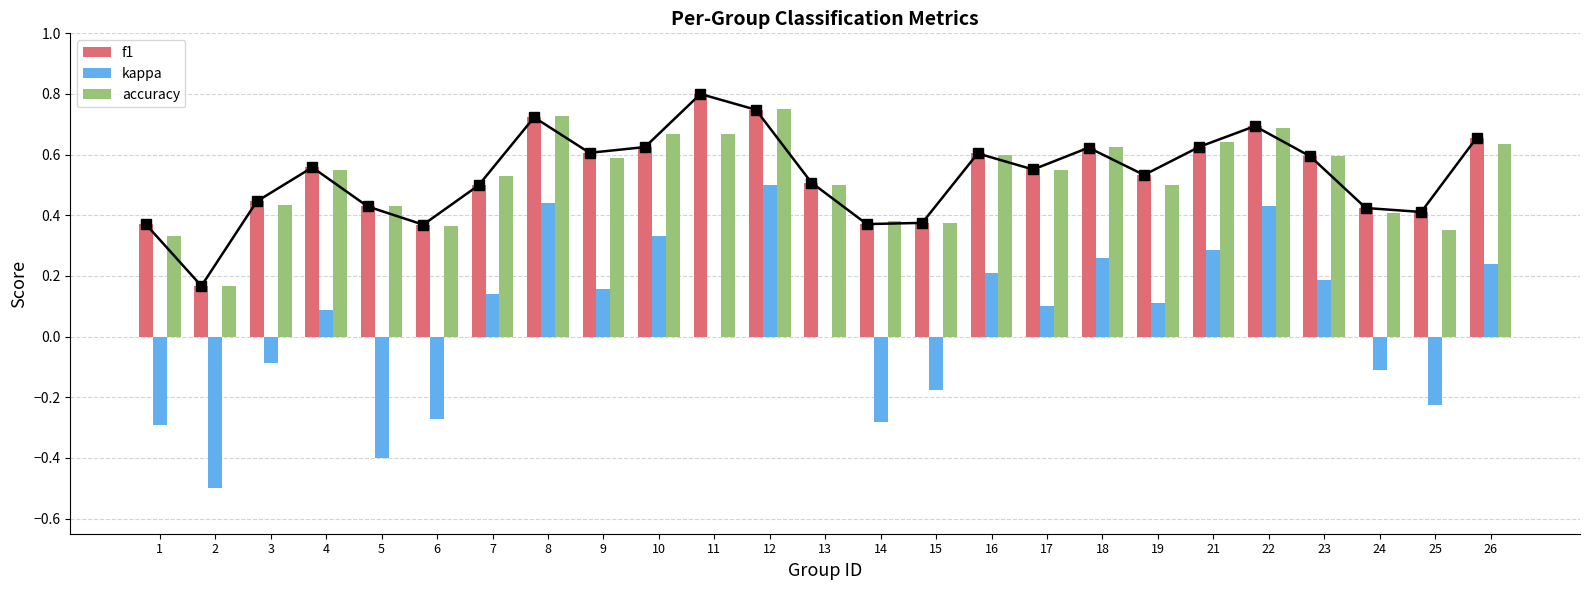

What is the average value of the f1 series?

0.5